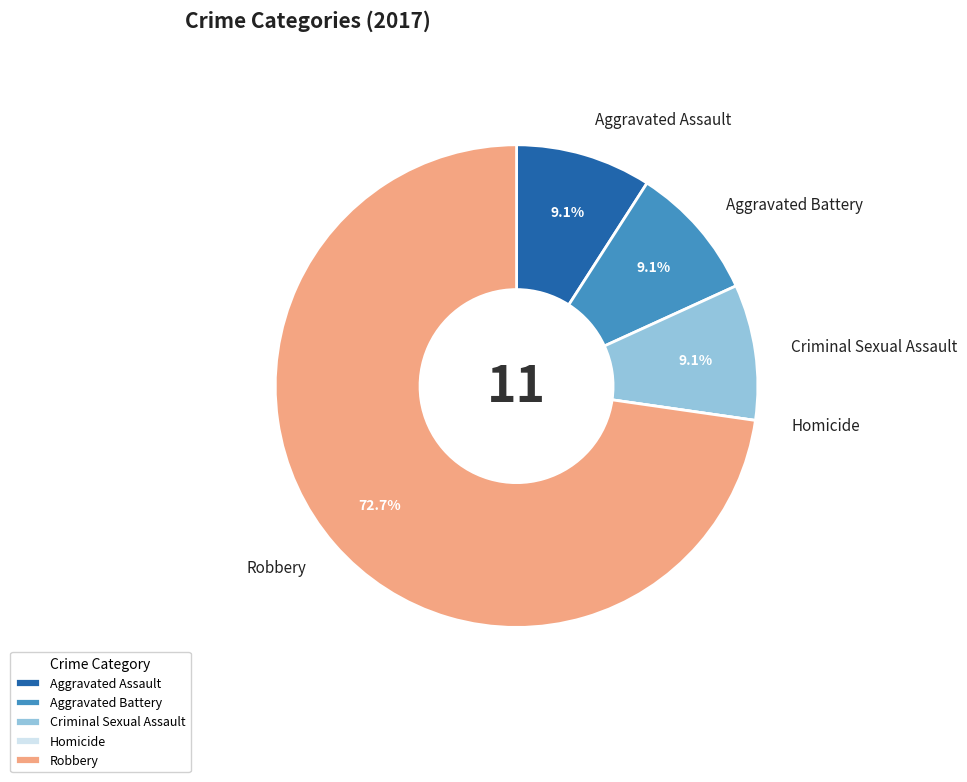

To the nearest percent, what is the average slice percentage?

20%